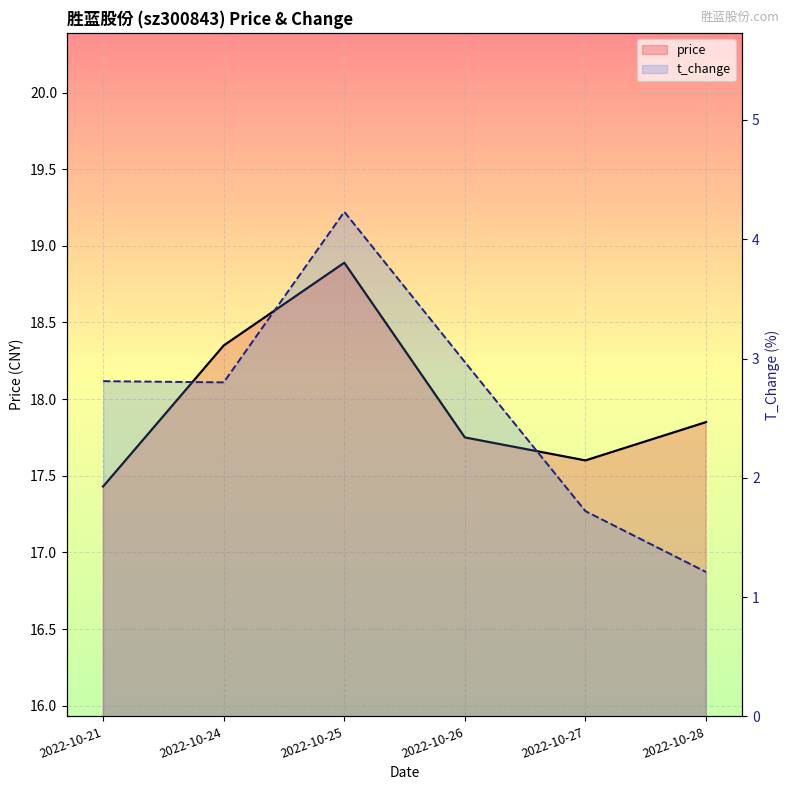

True or false: price has a value of 7.5 at 2022-10-28.

False